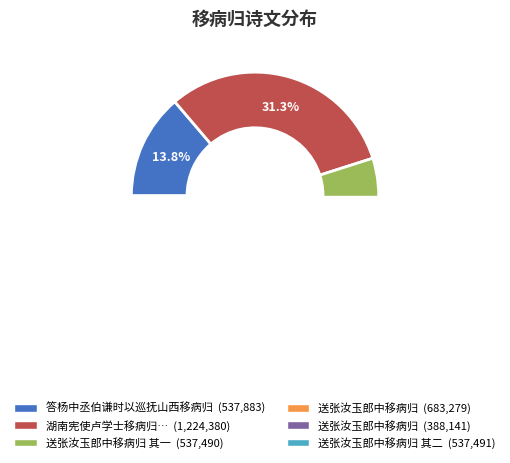

To the nearest percent, what is the difference between the largest and smallest slice percentages?

21%